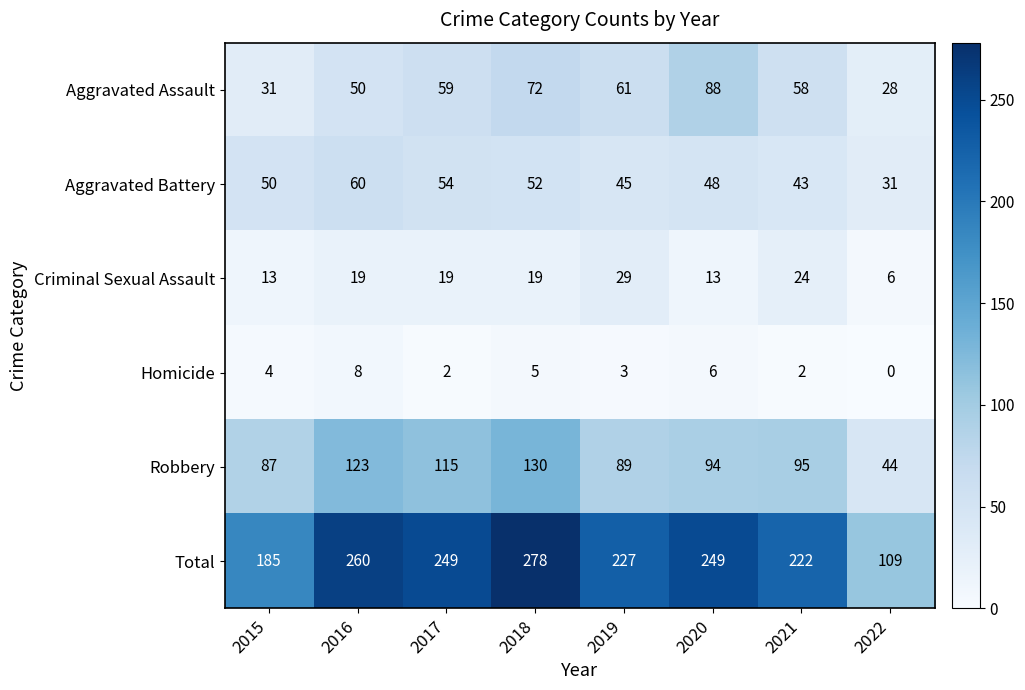

What is the sum of all Homicide values?

30